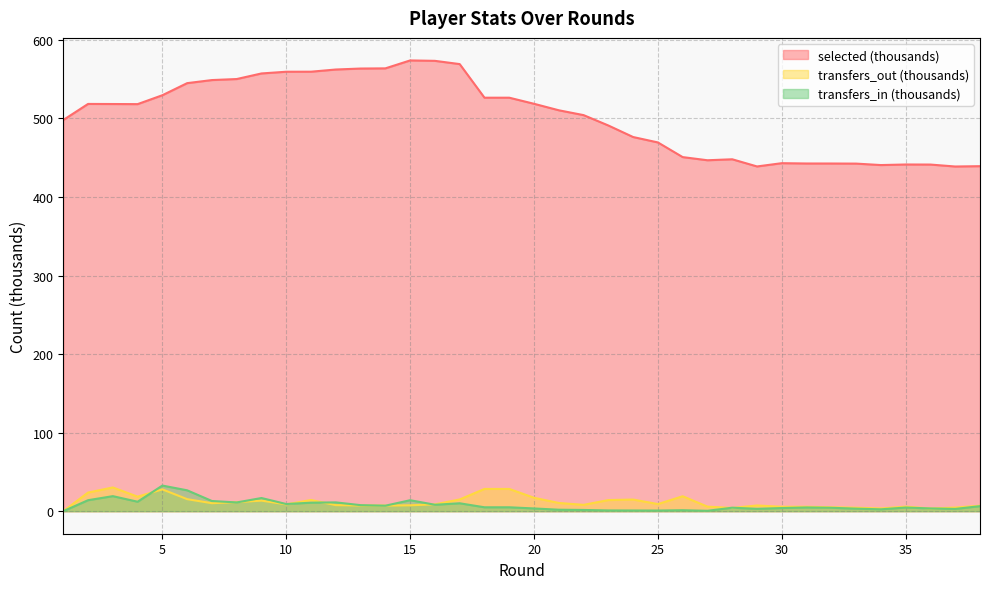

List the series in order of their peak value, lowest first.

transfers_out, transfers_in, selected